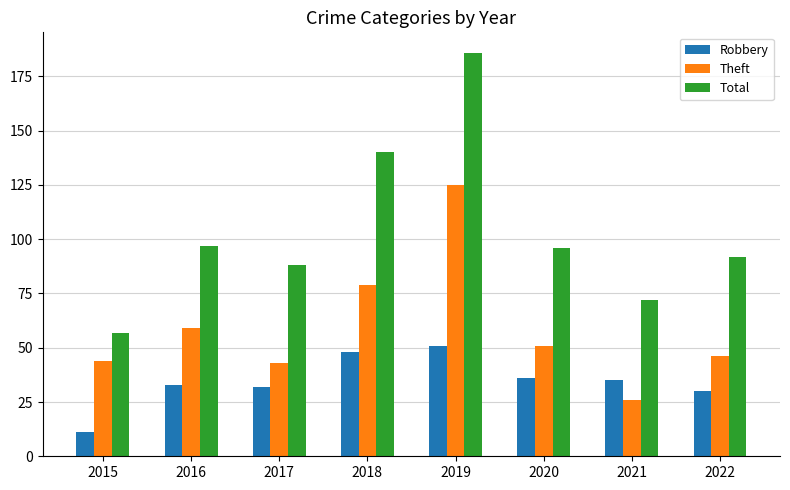

At 2015, list the series in order from smallest to largest.

Robbery, Theft, Total